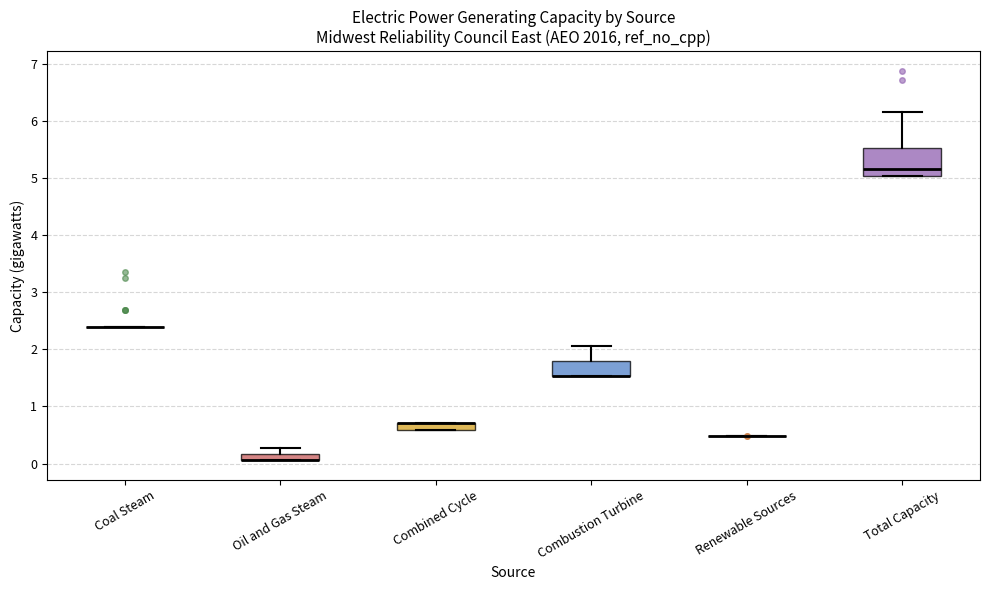

Comparing the boxes themselves (not the whiskers), which one is the tallest?

Total Capacity